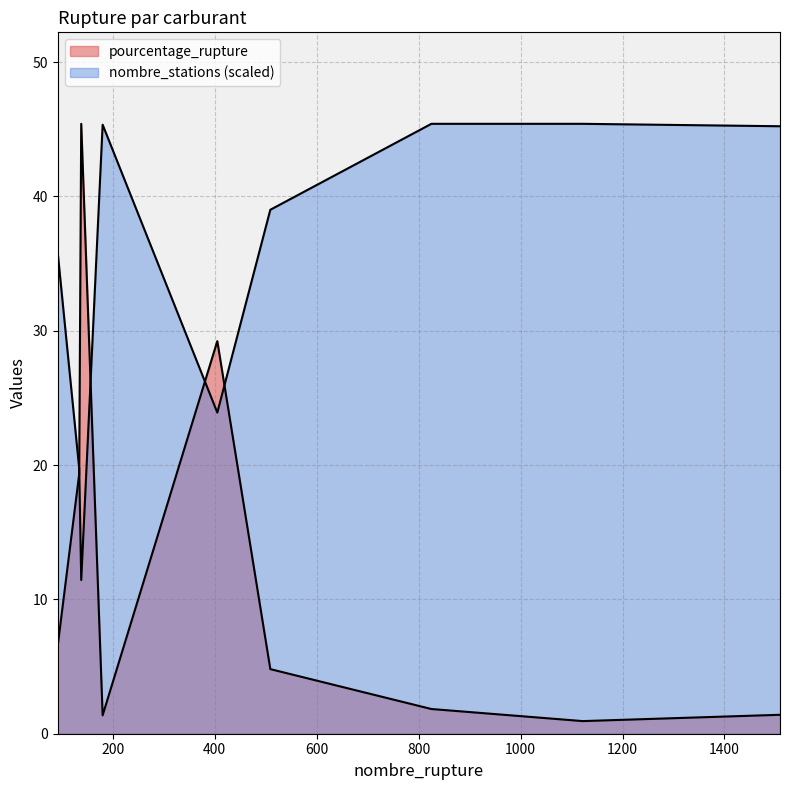

Does the chart have visible grid lines?

Yes